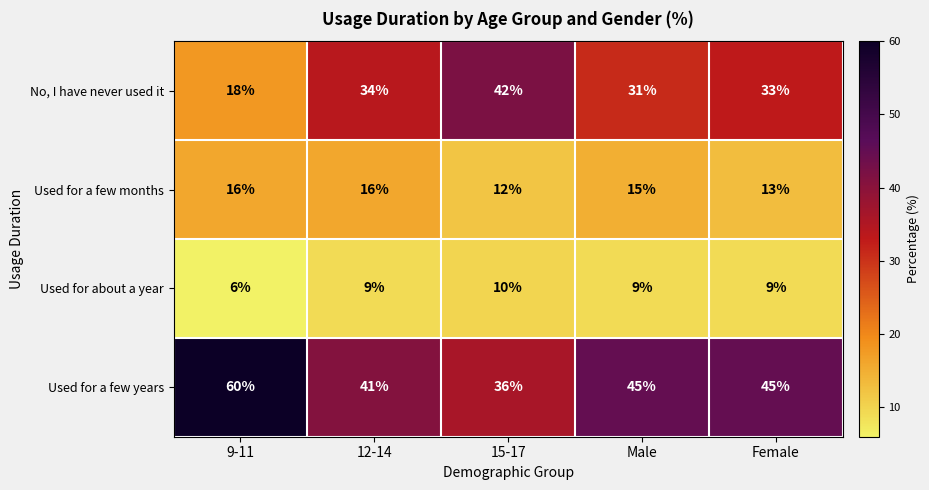

What is the greatest value displayed?

60